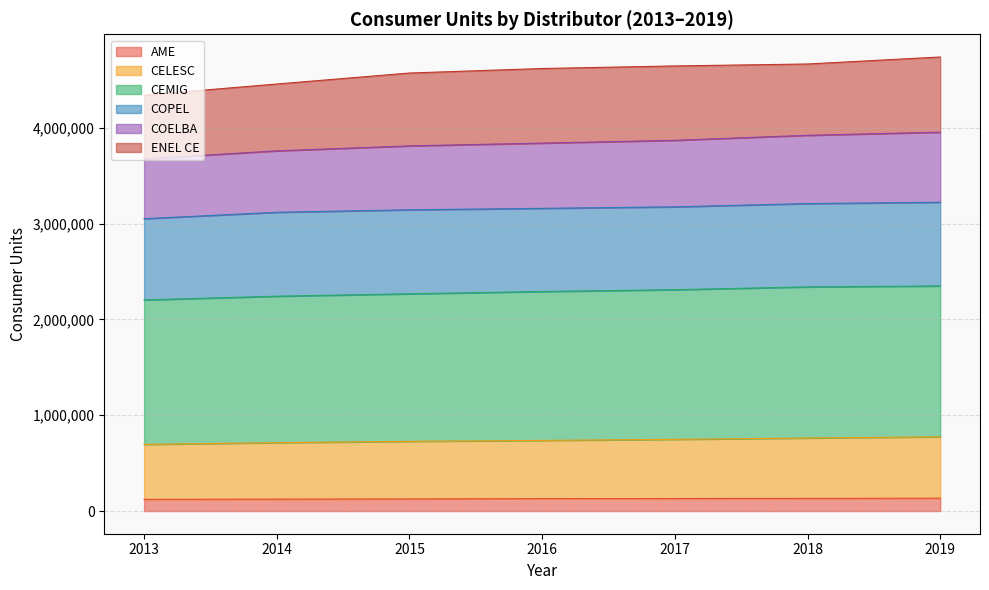

What value does the COELBA series have at 2016?

3839917